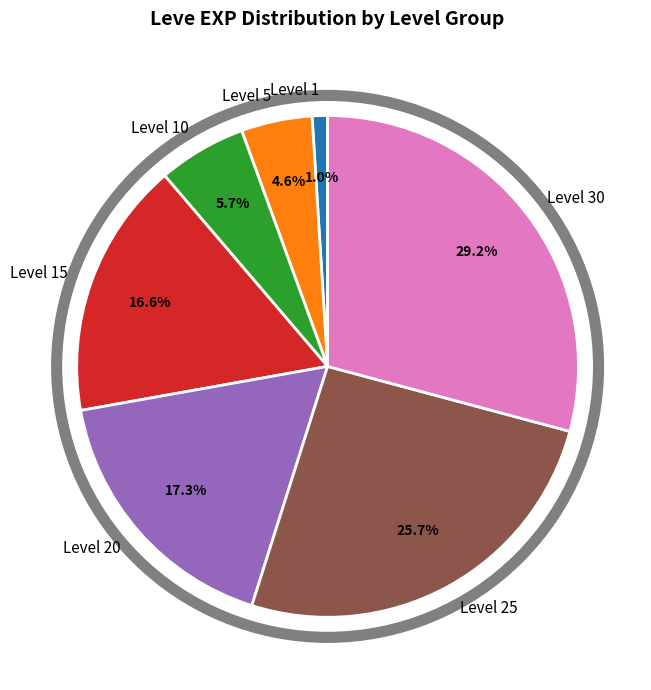

How many segments does this pie chart have?

7